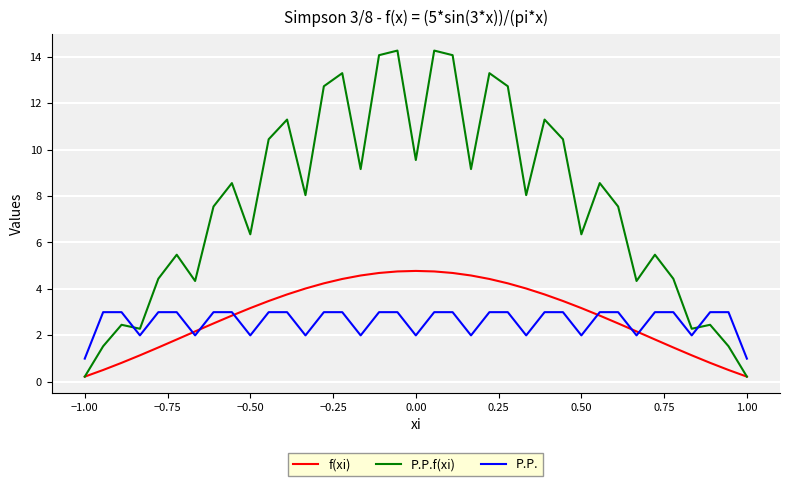

Which series has the largest total across all categories?

P.P.f(xi)